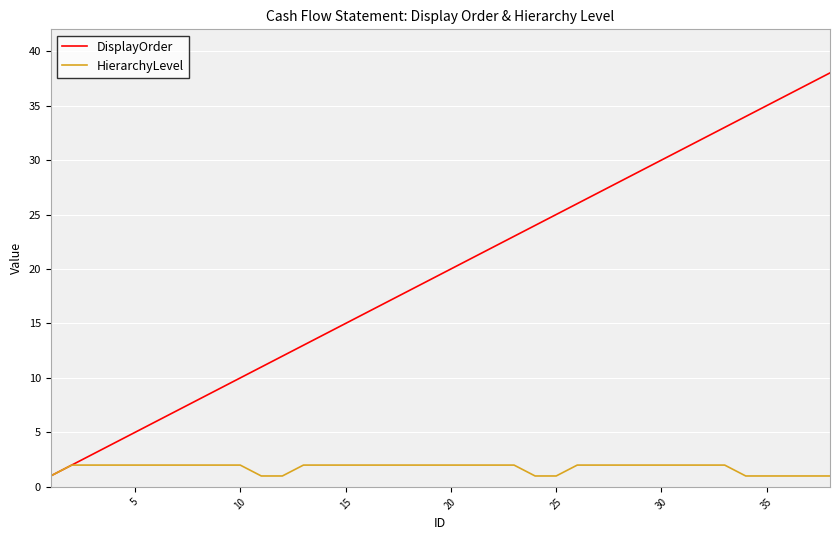

What is the difference between the maximum and minimum values in the DisplayOrder series?

37